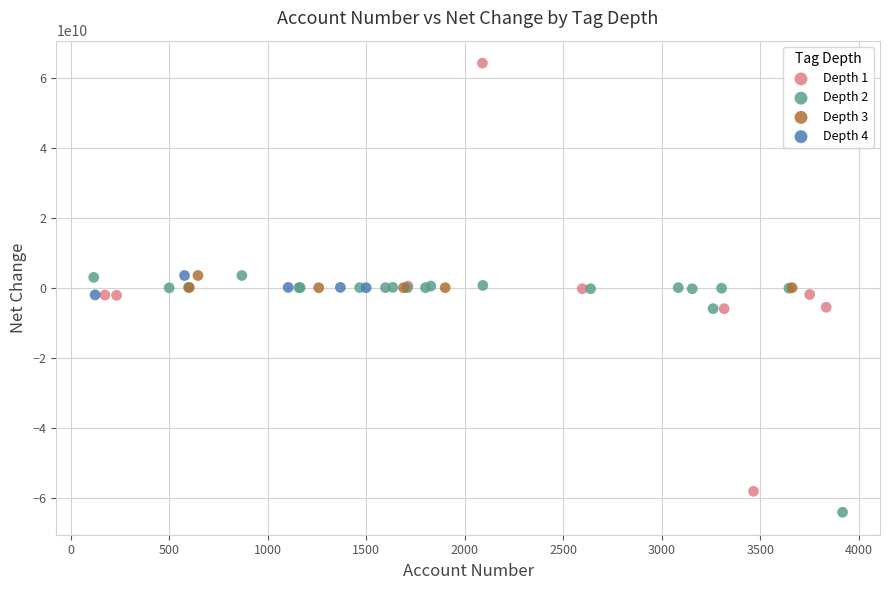

Which series has the widest spread of Y values?

Depth 1